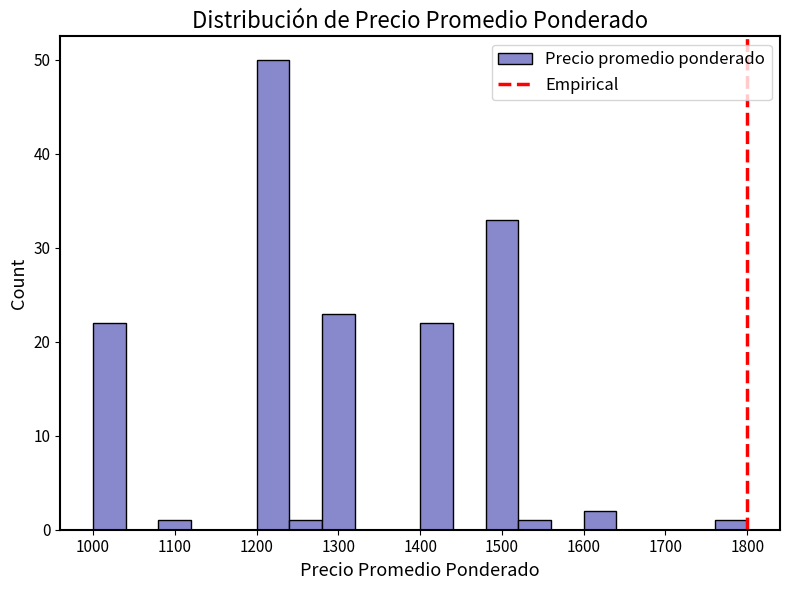

Reading left to right, transcribe this chart: for each bar, give the range it covers on the x-axis and its height. The values are not printed on the chart, so give them approximately, as read against the axis.

1000 to 1040: 22
1040 to 1080: 0
1080 to 1120: 1
1120 to 1160: 0
1160 to 1200: 0
1200 to 1240: 50
1240 to 1280: 1
1280 to 1320: 23
1320 to 1360: 0
1360 to 1400: 0
1400 to 1440: 22
1440 to 1480: 0
1480 to 1520: 33
1520 to 1560: 1
1560 to 1600: 0
1600 to 1640: 2
1640 to 1680: 0
1680 to 1720: 0
1720 to 1760: 0
1760 to 1800: 1